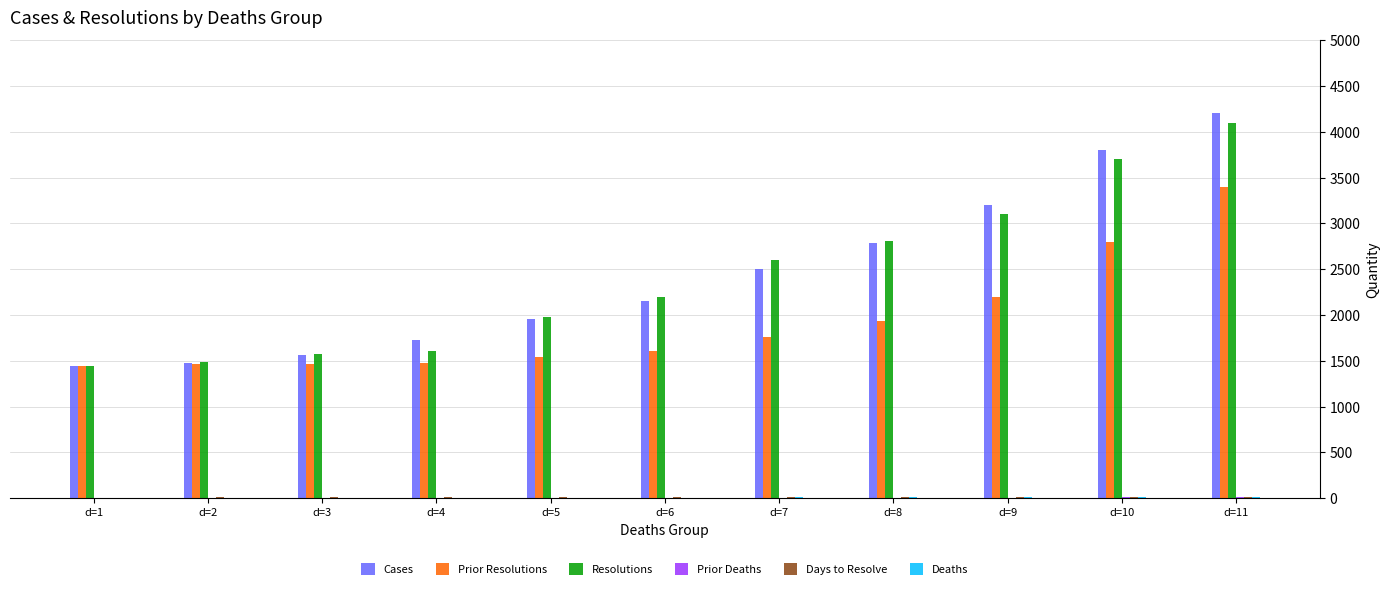

What is the total value across all series at d=2?

4433